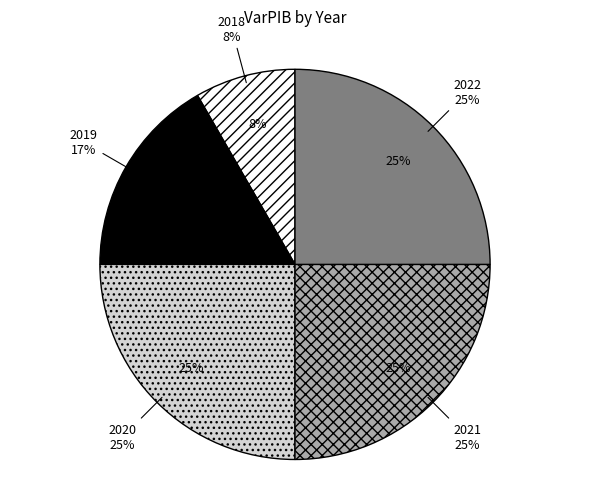

Does 2021 represent more than half of the total?

No